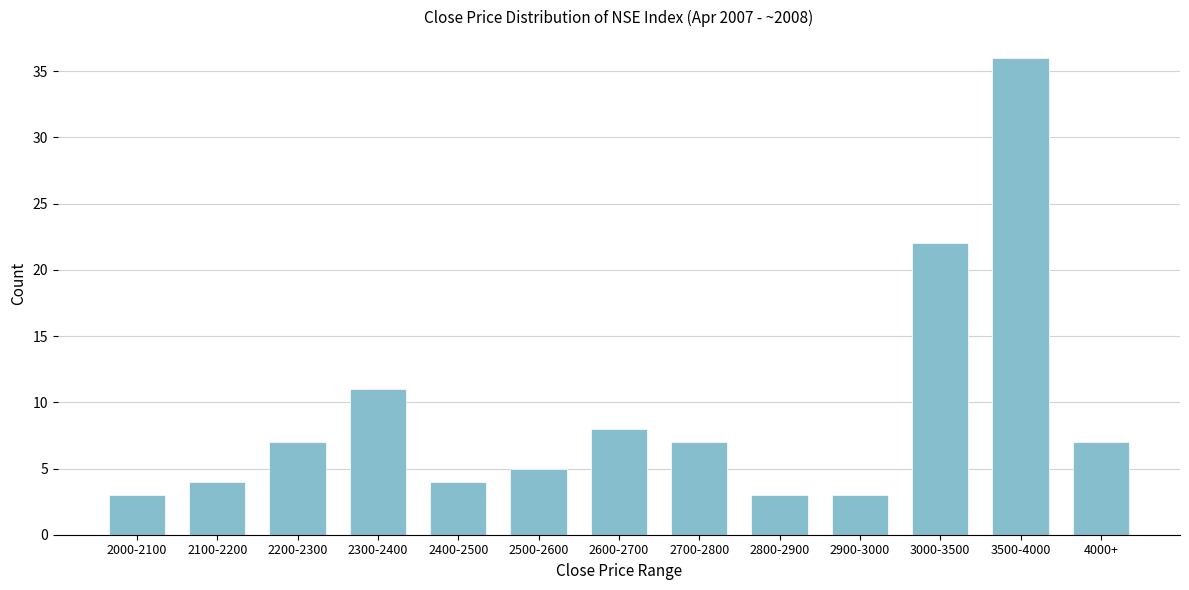

Reading left to right, extract all data points from this chart.

2000-2100=3	2100-2200=4	2200-2300=7	2300-2400=11	2400-2500=4	2500-2600=5	2600-2700=8	2700-2800=7	2800-2900=3	2900-3000=3	3000-3500=22	3500-4000=36	4000+=7